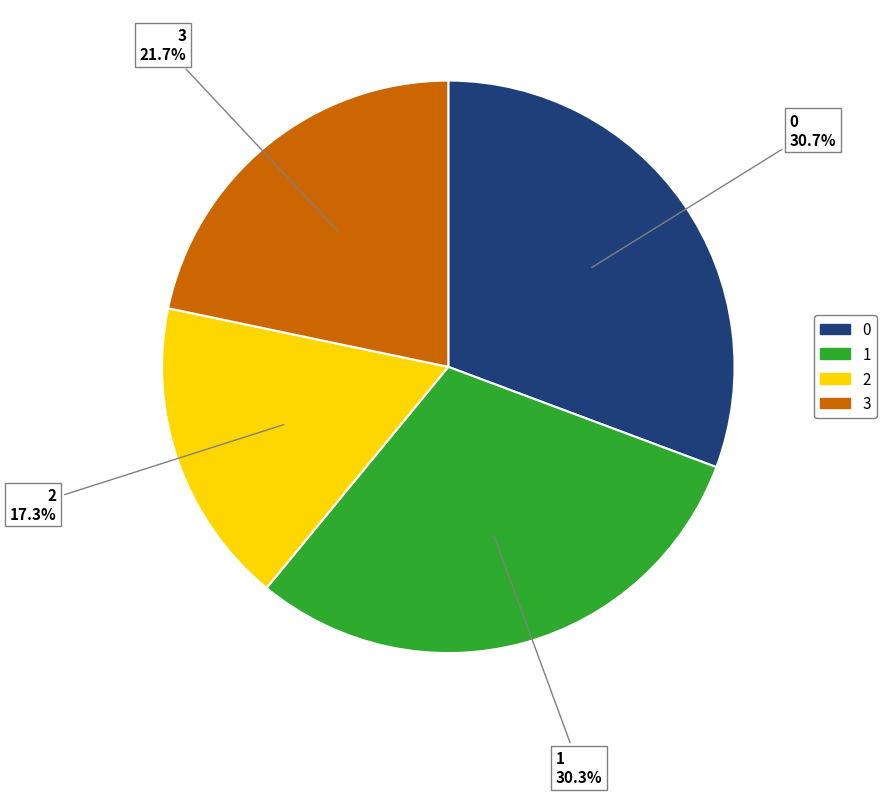

Is there a majority slice in this chart?

No